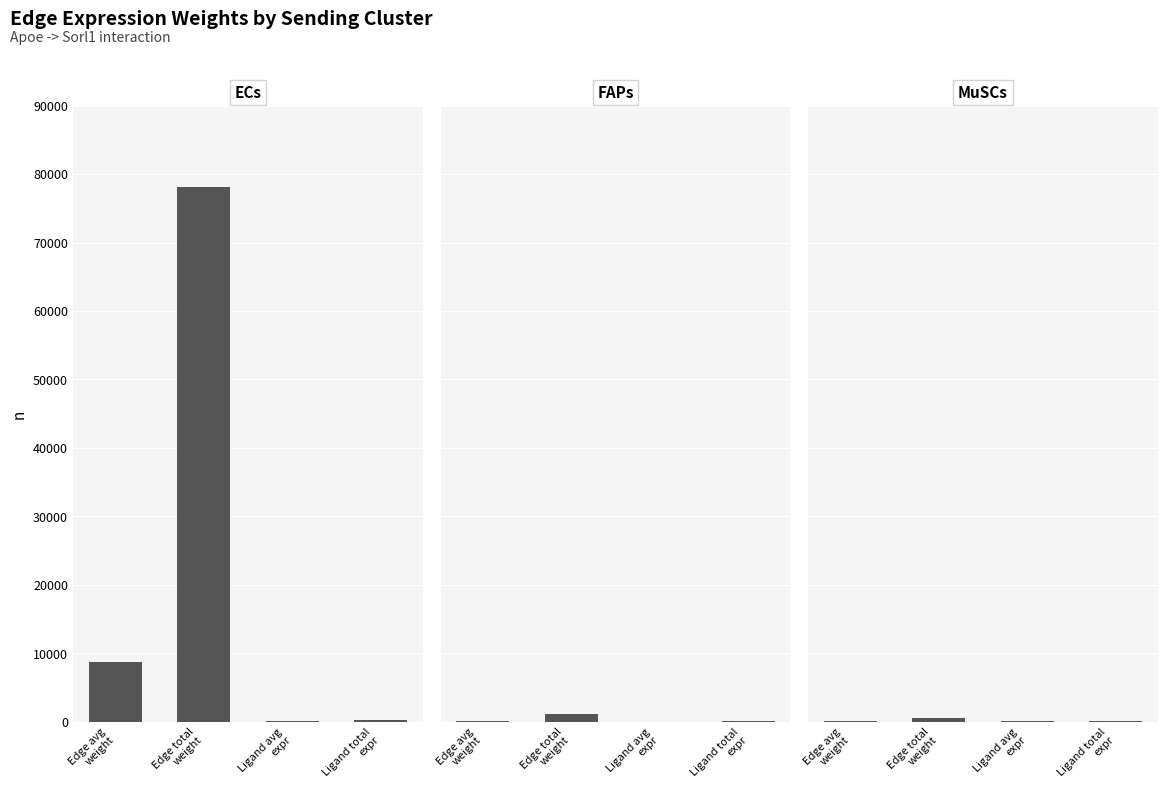

How many series are shown in this chart?

3